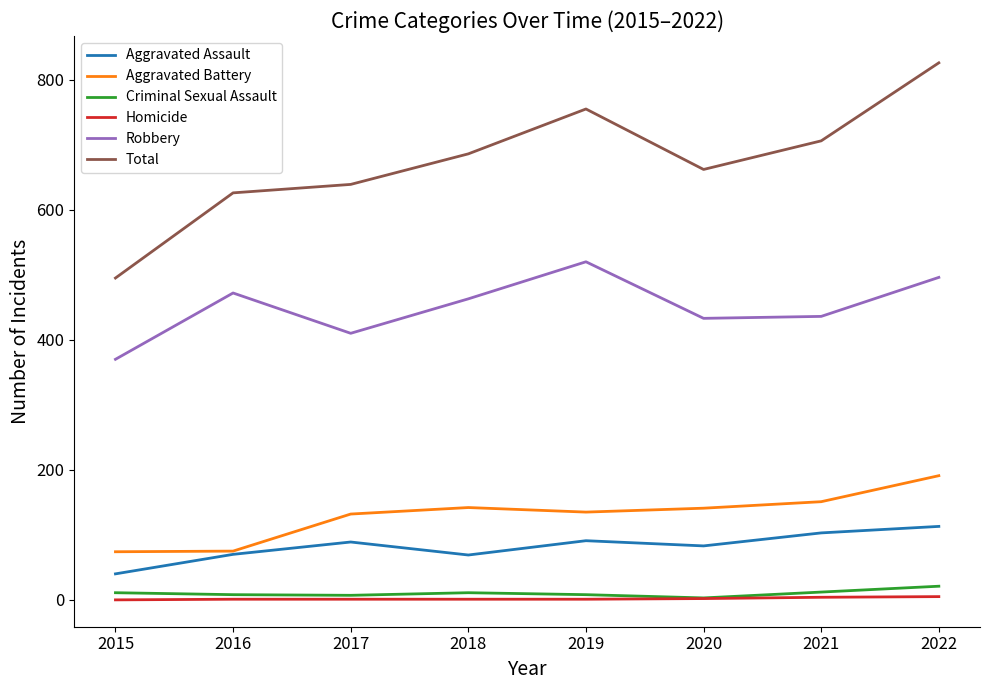

What is the total value across all series at 2018?

1372